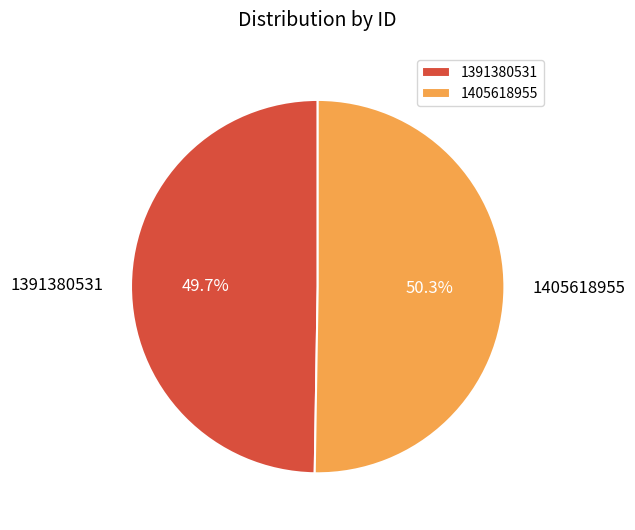

Which category accounts for the majority?

1405618955